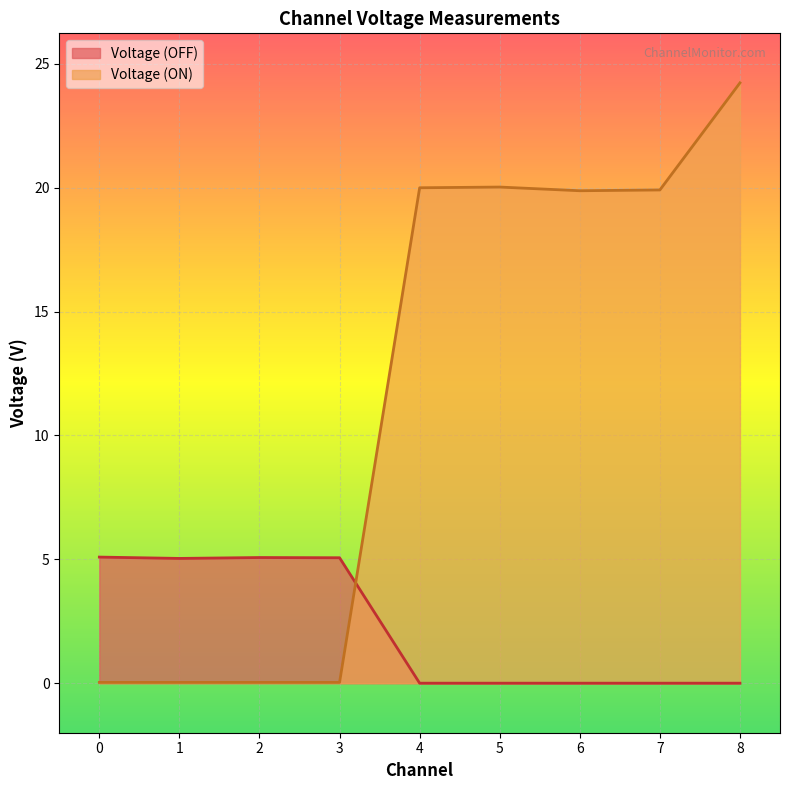

True or false: Voltage (ON) and Voltage (OFF) intersect in this chart.

True